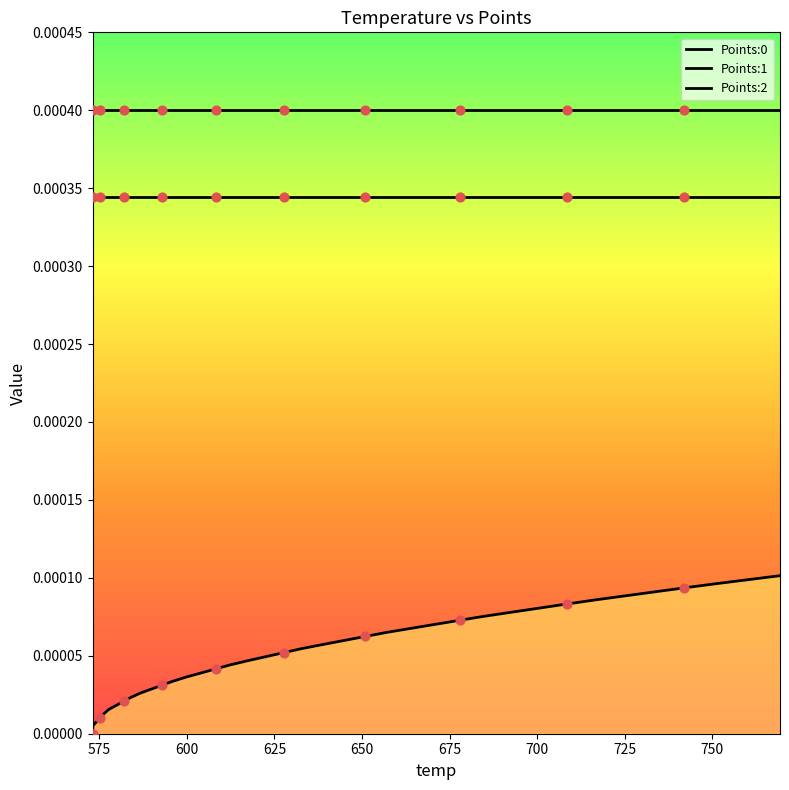

Which series has the largest total across all categories?

Points:1